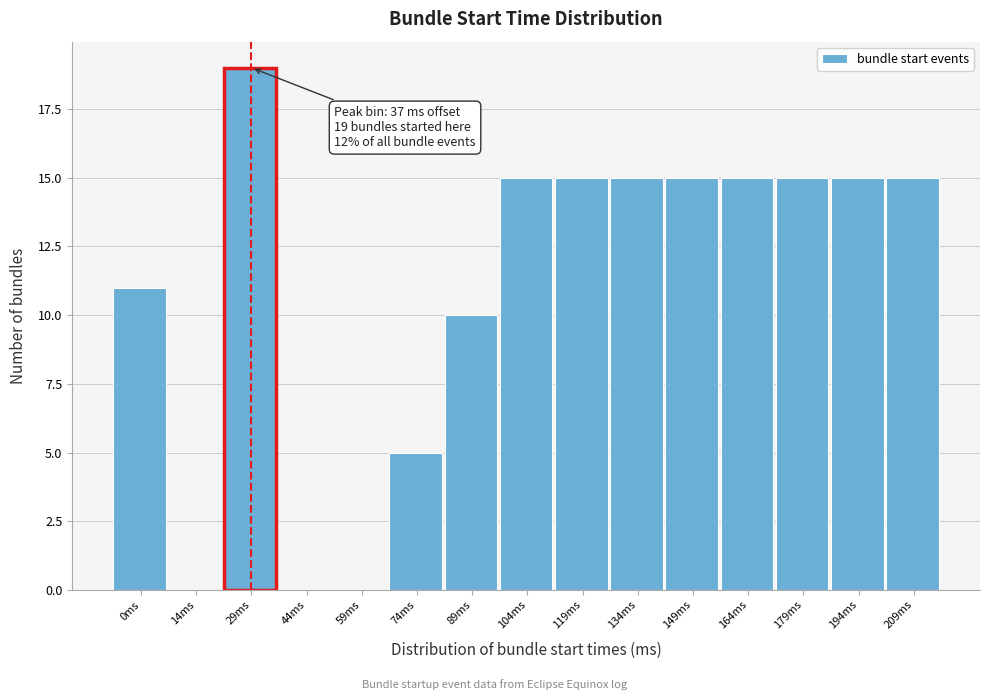

Reading left to right, what are all the values shown in this chart?

0ms=11	14ms=0	29ms=19	44ms=0	59ms=0	74ms=5	89ms=10	104ms=15	119ms=15	134ms=15	149ms=15	164ms=15	179ms=15	194ms=15	209ms=15